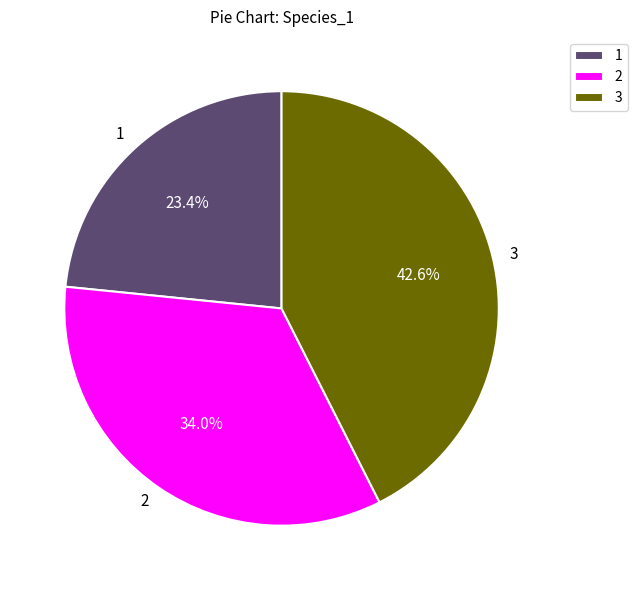

Is there any slice that represents more than half of the pie?

No